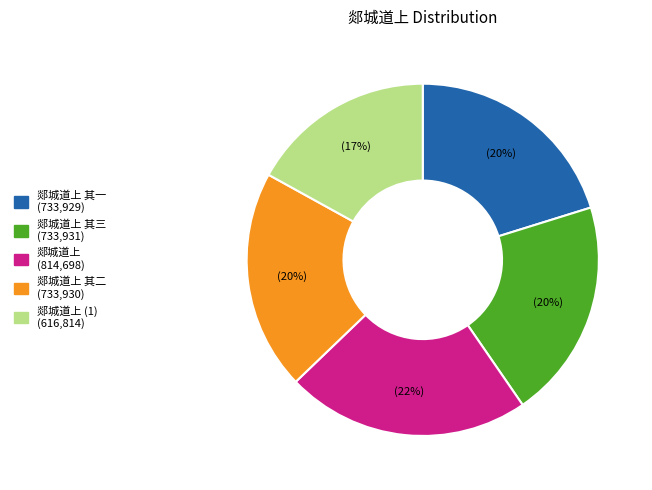

How many segments does this pie chart have?

5